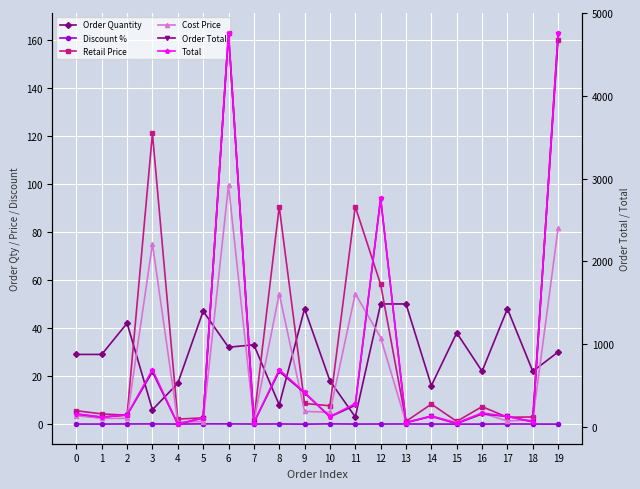

Which category has the highest value in the Total series?

6